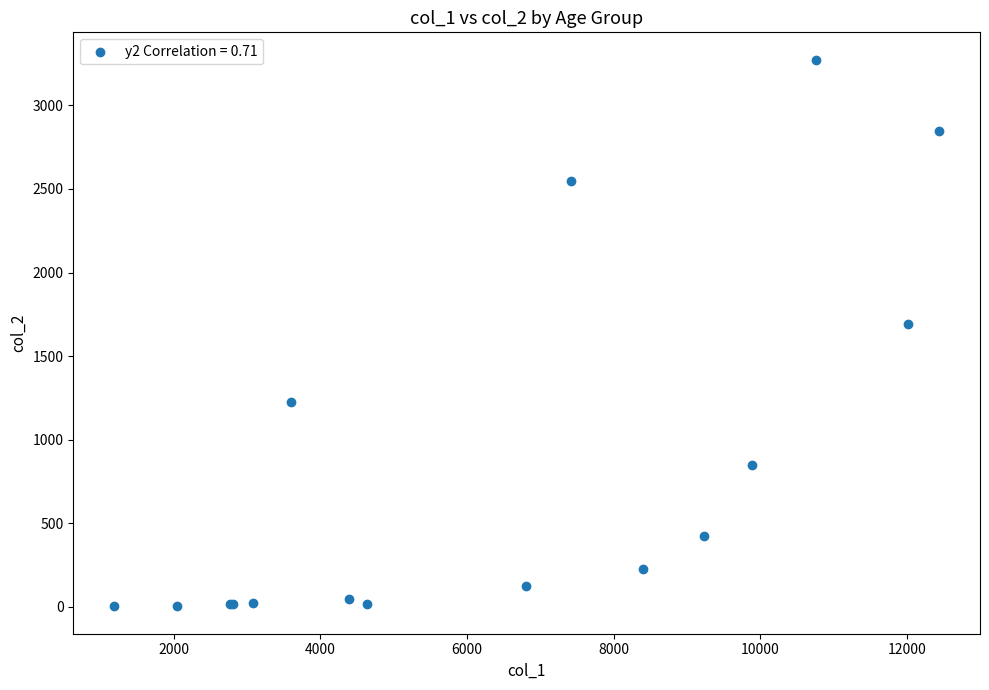

What Y value in the scatter plot is closest to 1638?

1690